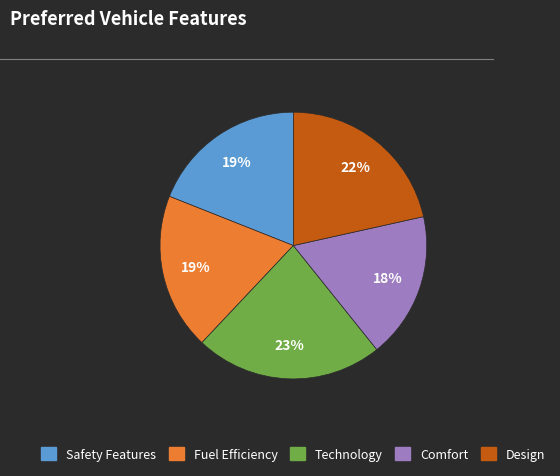

To the nearest percent, what is the average slice percentage?

20%